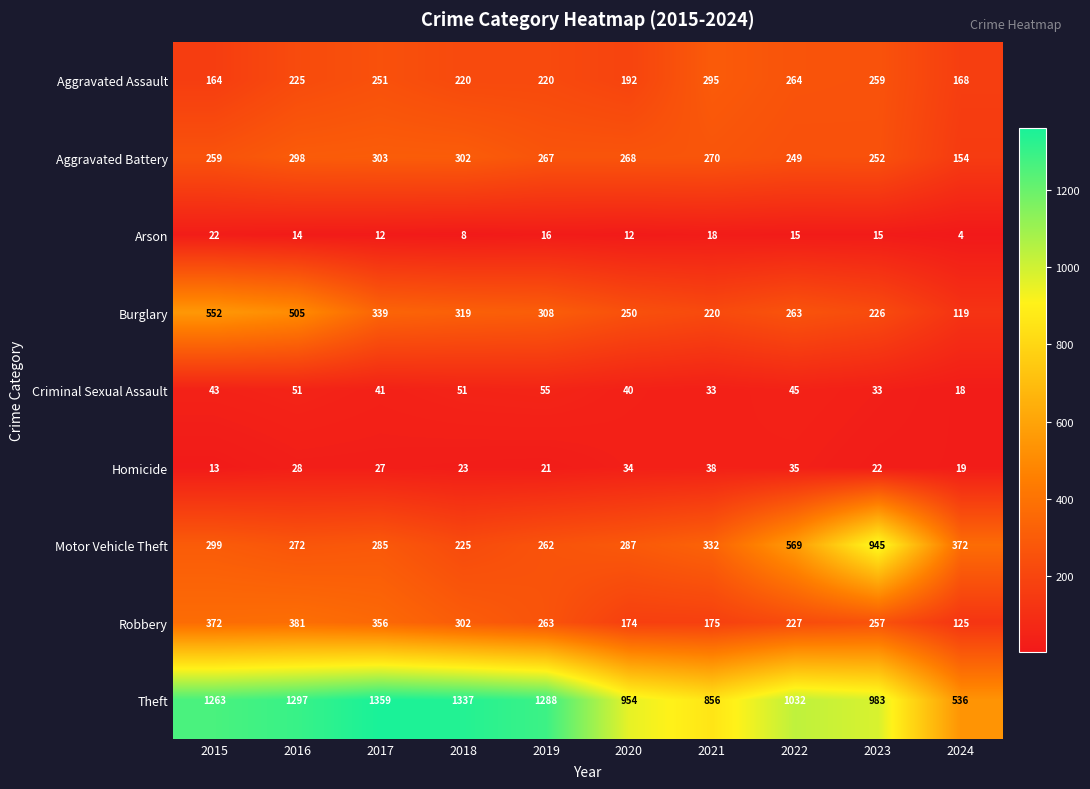

Which series has the widest spread of values?

Theft